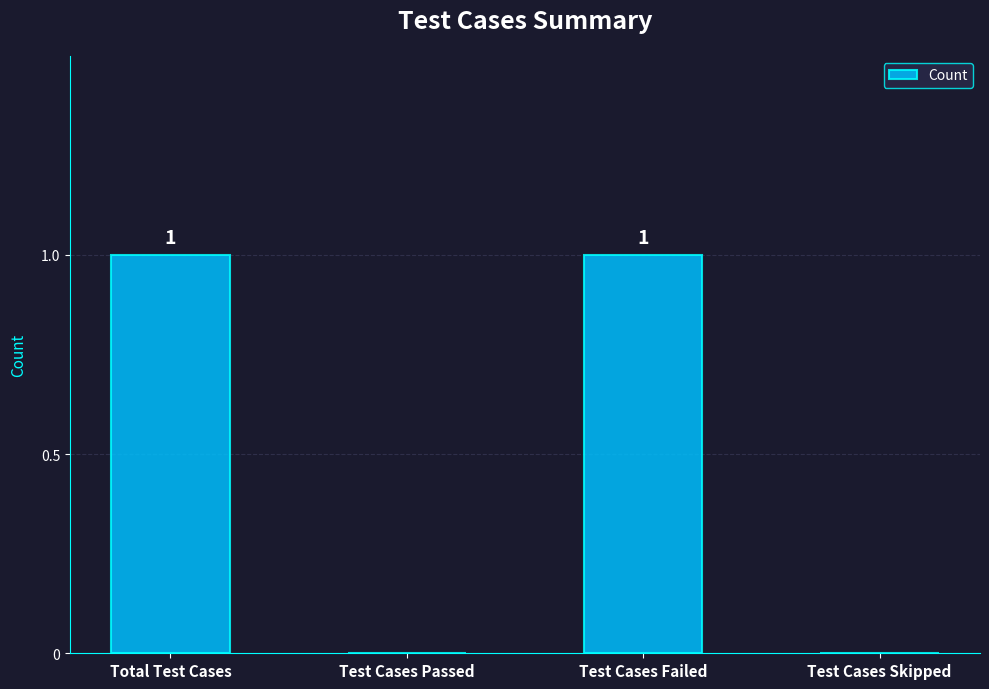

True or false: the data shows 0 at Total Test Cases.

False